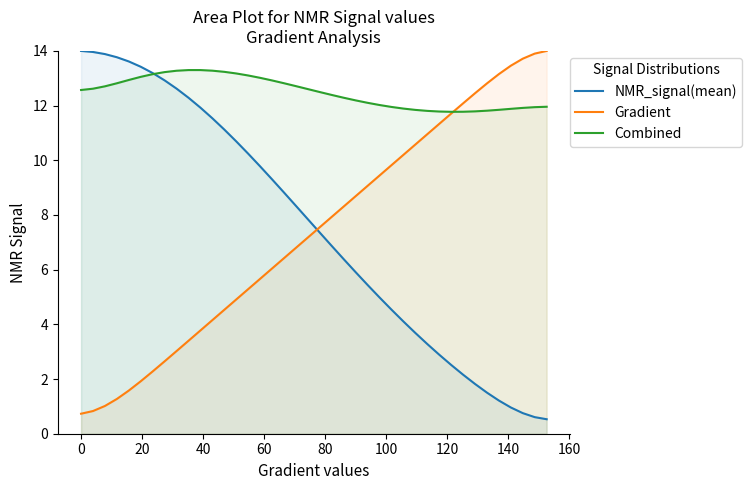

Which series has the largest total across all categories?

Combined